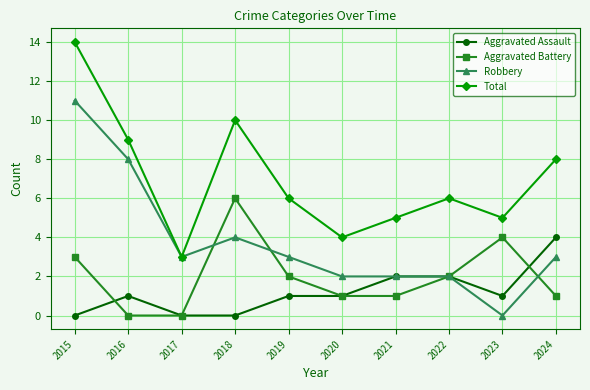

Reading left to right, transcribe all the data shown in this chart.

Aggravated Assault: 2015=0	2016=1	2017=0	2018=0	2019=1	2020=1	2021=2	2022=2	2023=1	2024=4
Aggravated Battery: 2015=3	2016=0	2017=0	2018=6	2019=2	2020=1	2021=1	2022=2	2023=4	2024=1
Robbery: 2015=11	2016=8	2017=3	2018=4	2019=3	2020=2	2021=2	2022=2	2023=0	2024=3
Total: 2015=14	2016=9	2017=3	2018=10	2019=6	2020=4	2021=5	2022=6	2023=5	2024=8